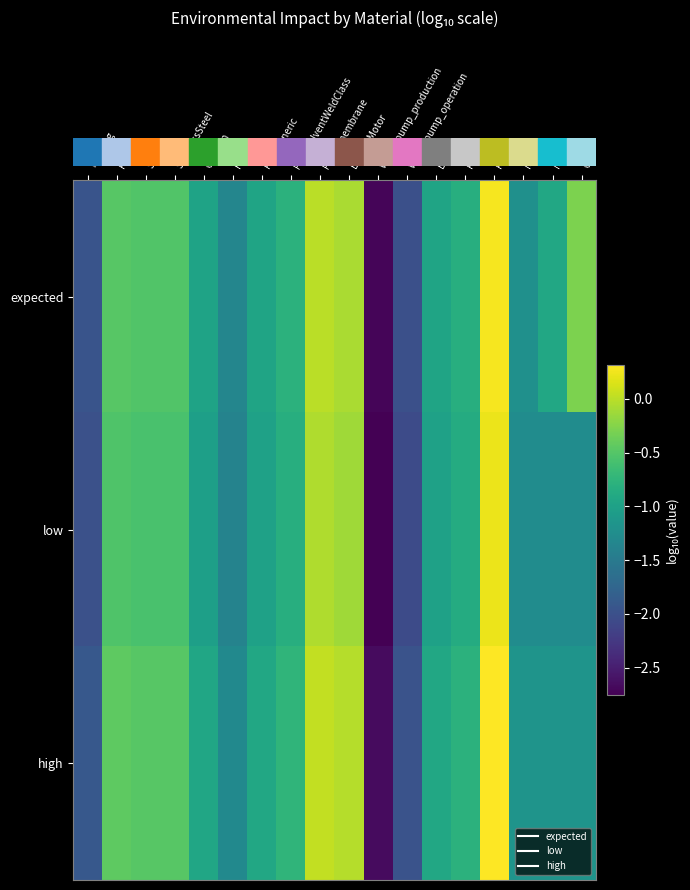

How many data points does each series have?

18